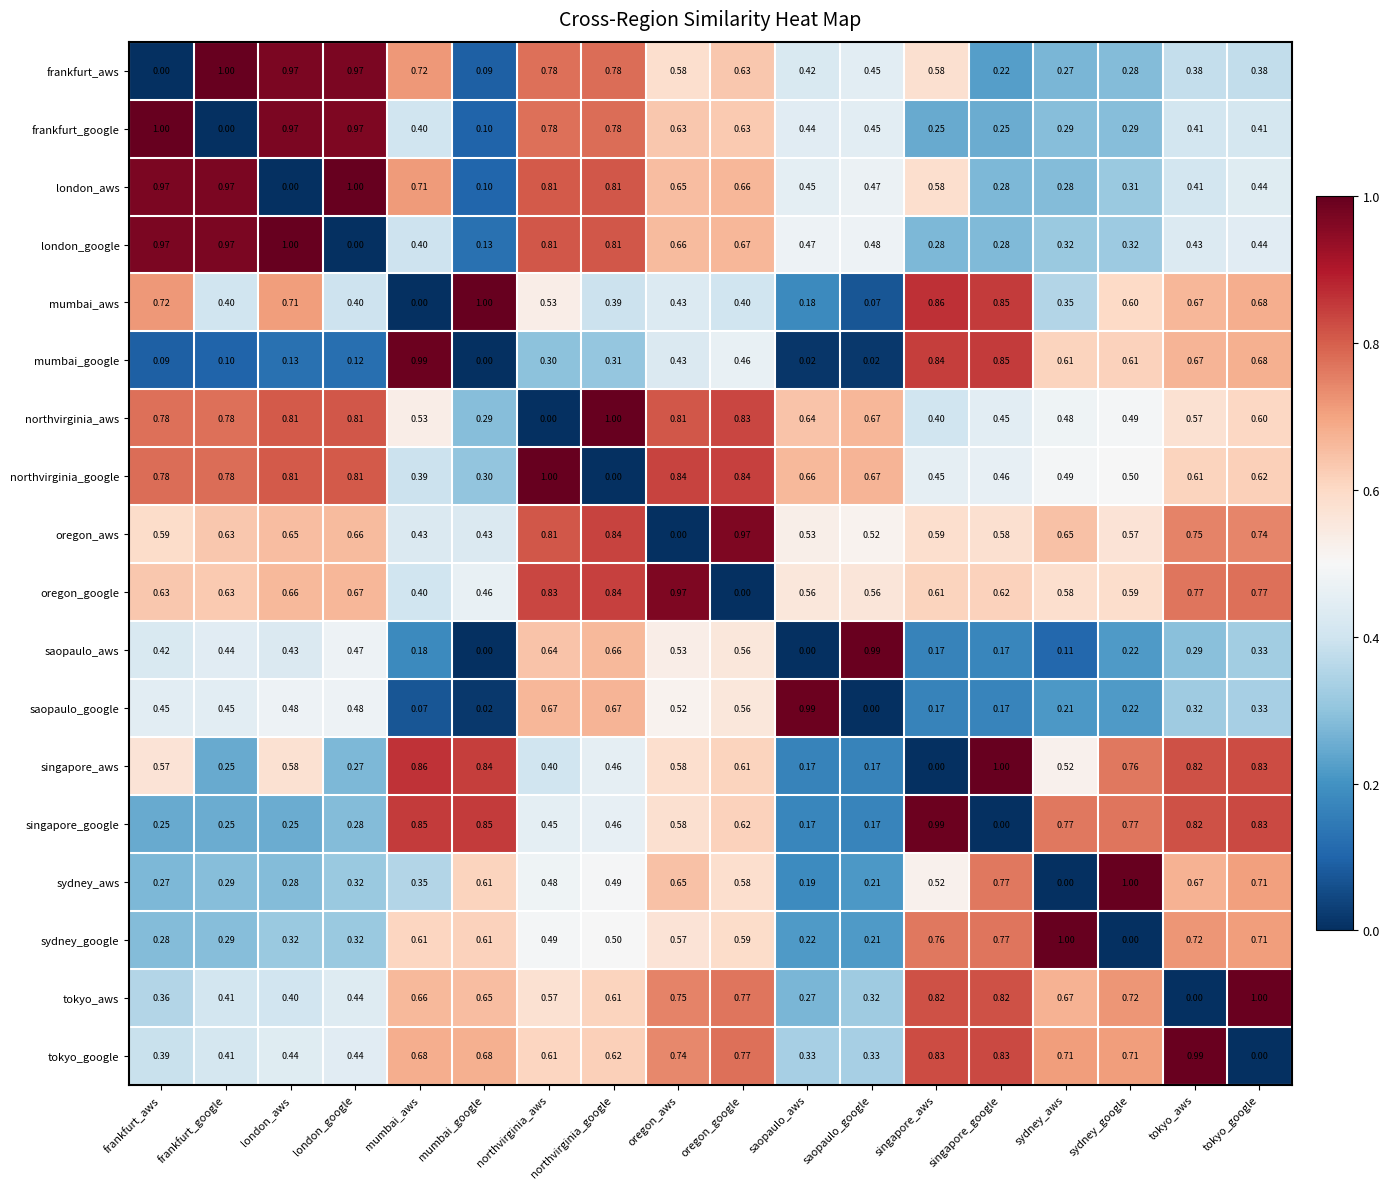

List the labels in order of sydney_aws value, largest first.

sydney_google, singapore_google, tokyo_google, tokyo_aws, oregon_aws, mumbai_google, oregon_google, singapore_aws, northvirginia_google, northvirginia_aws, mumbai_aws, london_google, frankfurt_google, london_aws, frankfurt_aws, saopaulo_google, saopaulo_aws, sydney_aws